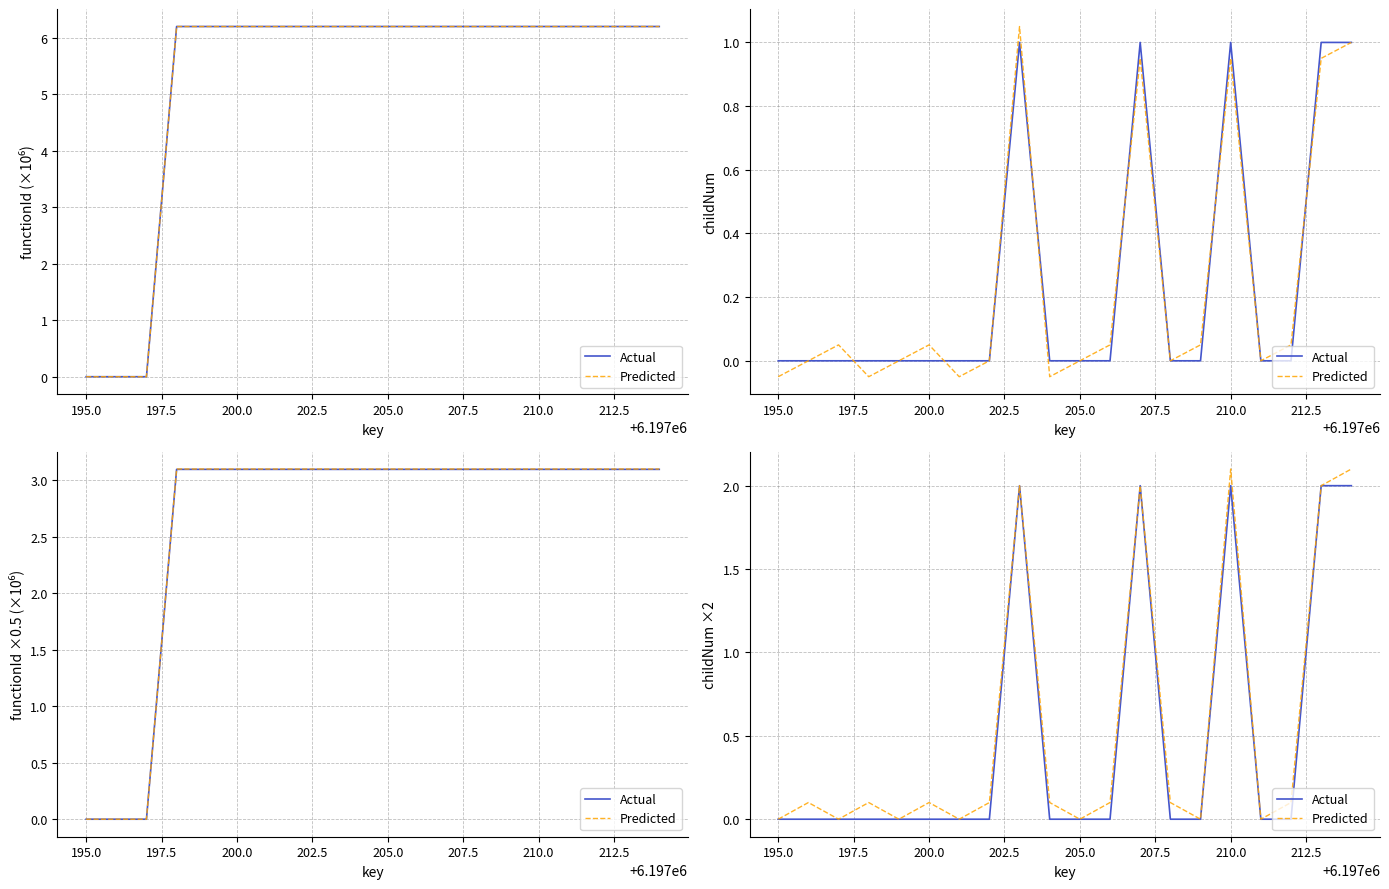

List the series in order of their overall mean, highest first.

Predicted, Actual